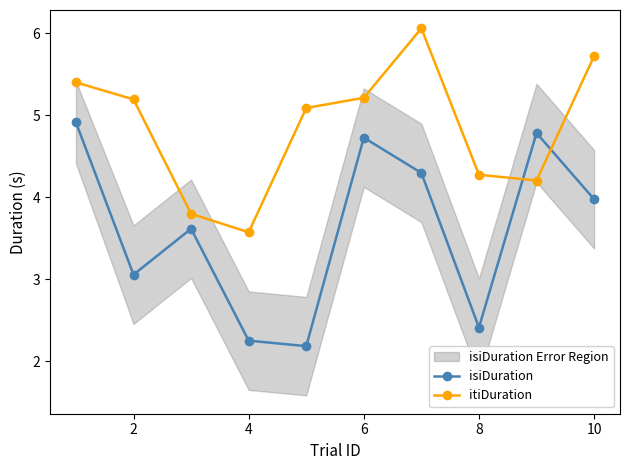

What is the sum of all itiDuration values?

48.5